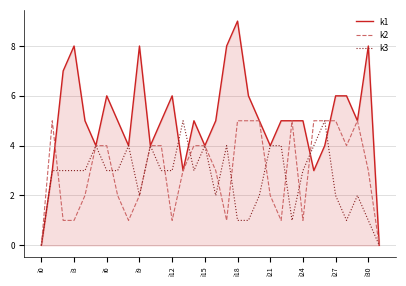

What is the maximum value shown in the chart?

9